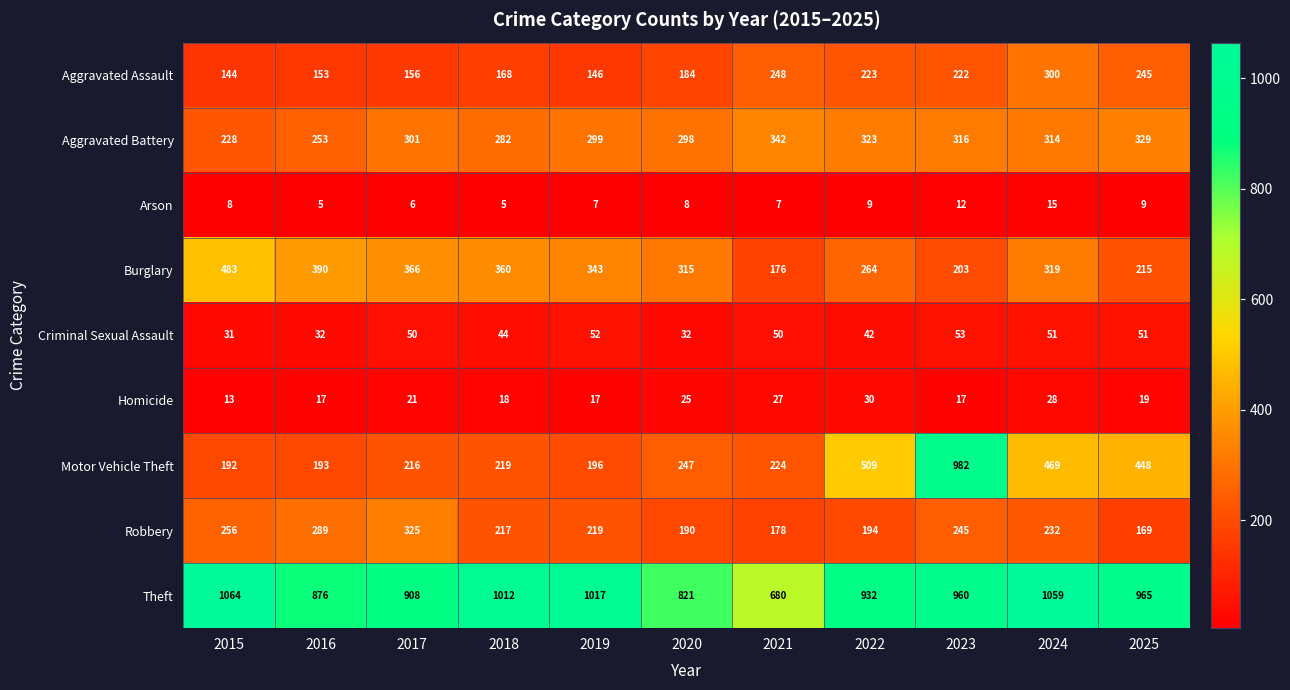

What is the sum of all Robbery values?

2514